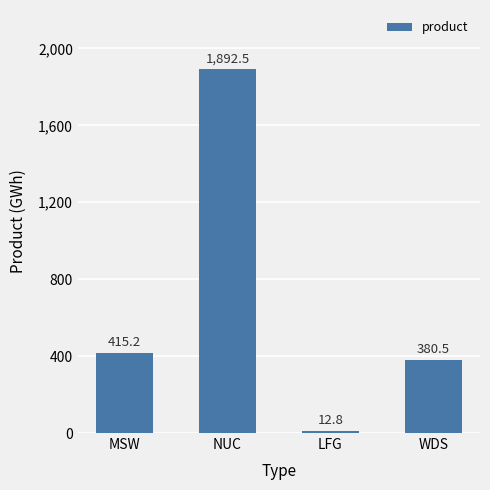

What is the difference between the second highest and minimum values?

402.4